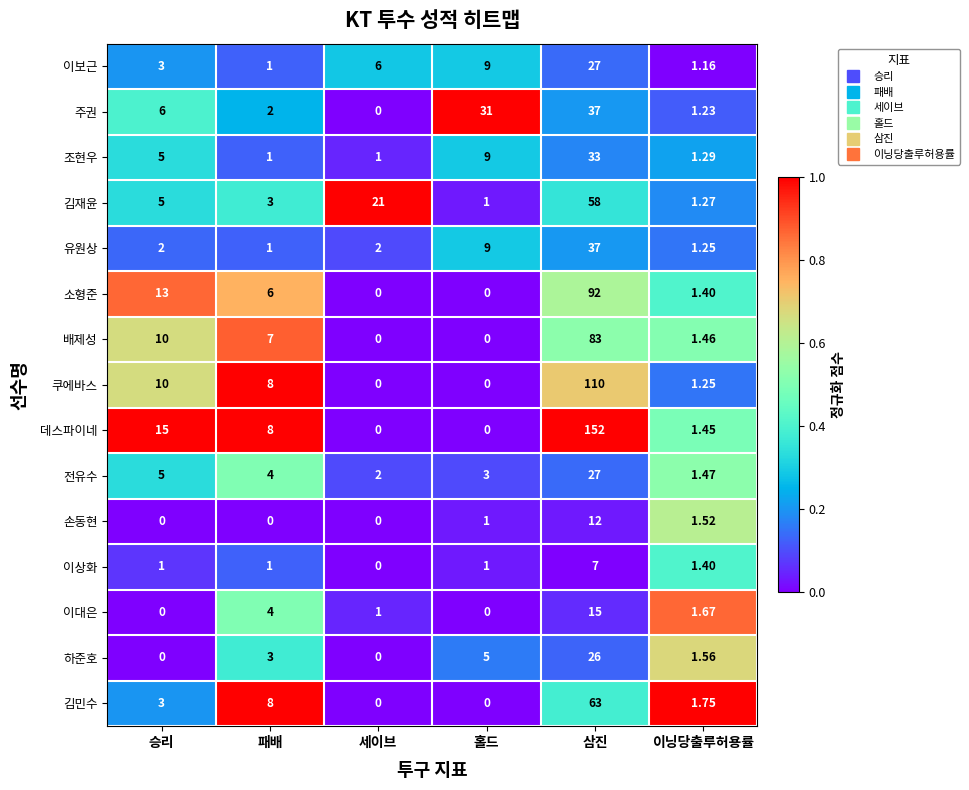

How many series are shown in this chart?

15